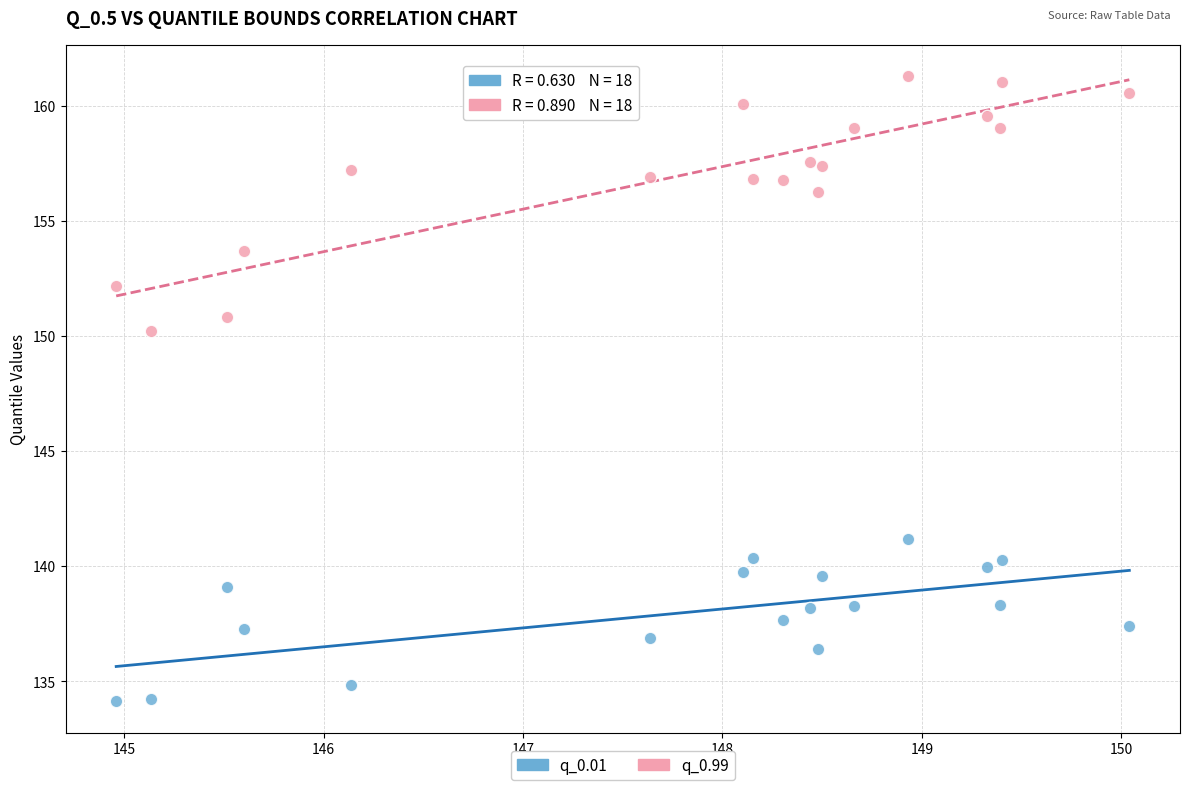

Which series contains the highest Y value?

q_0.99